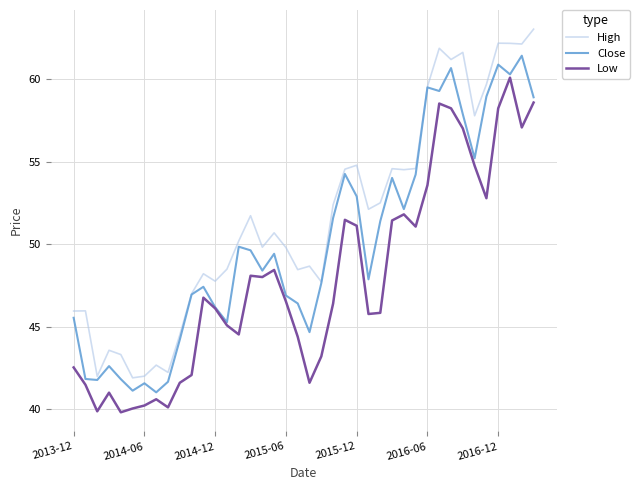

List the series in order of their peak value, lowest first.

Low, Close, High